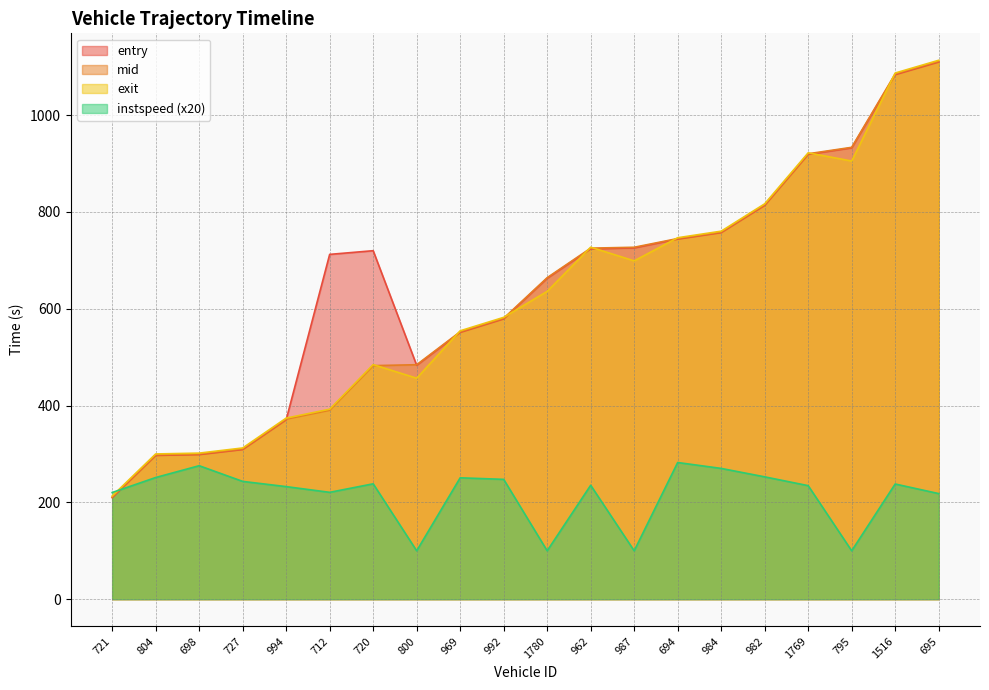

How many data points in mid are less than 664?

10